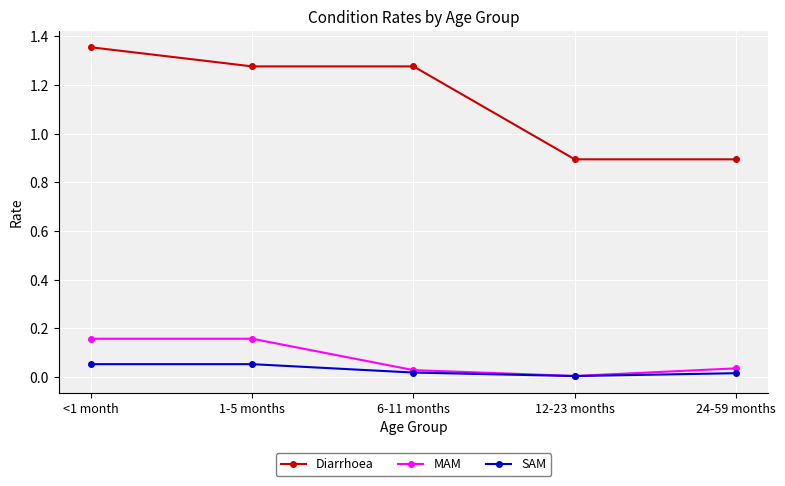

Does the chart have visible grid lines?

Yes